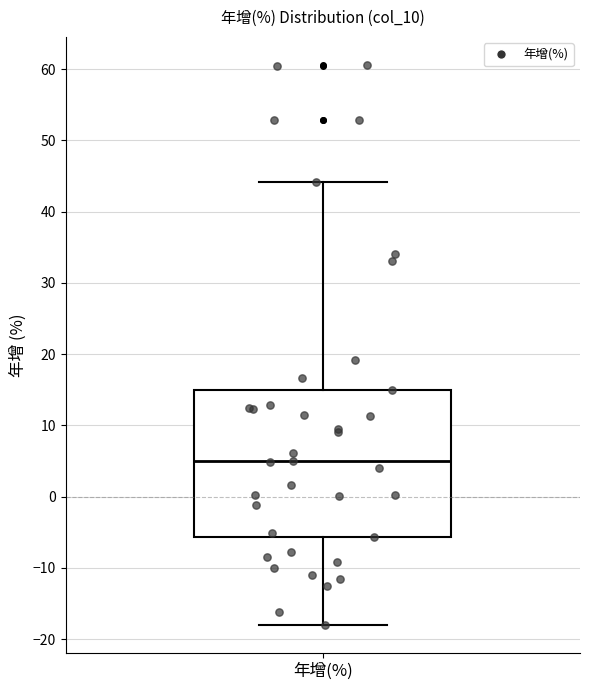

Transcribe this box plot: give where the median line is, the range the box spans, and where the two whiskers end, as read against the y-axis. The values are not printed on the chart, so give them approximately, as read against the axis.

median 5, box -6 to 15, whiskers -18 to 44